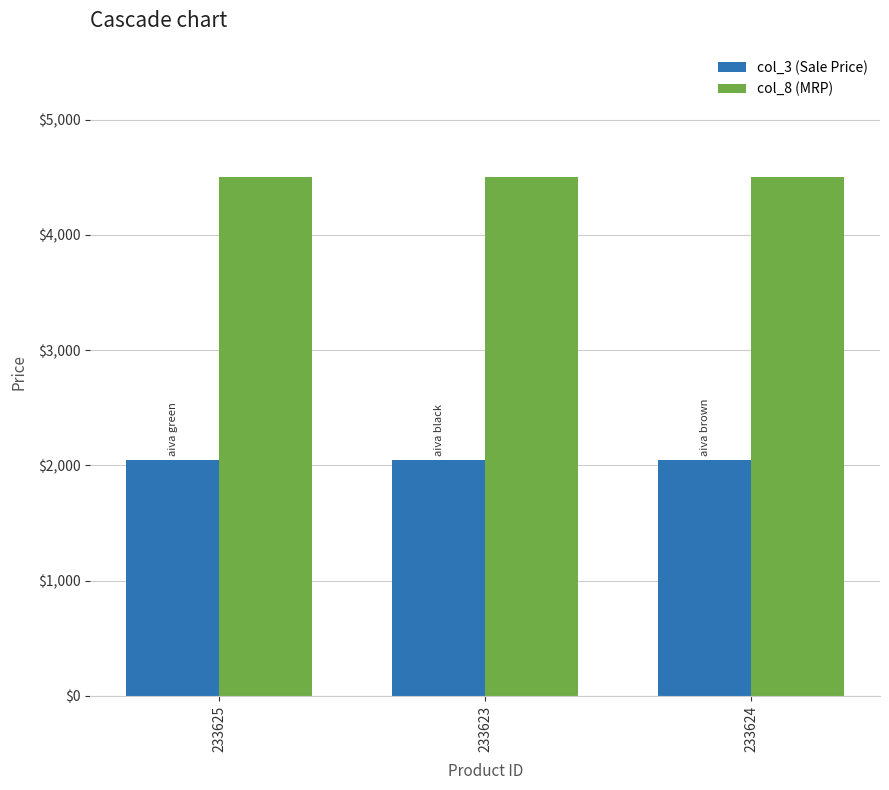

What is the average value of the col_3 (Sale Price) series?

2049